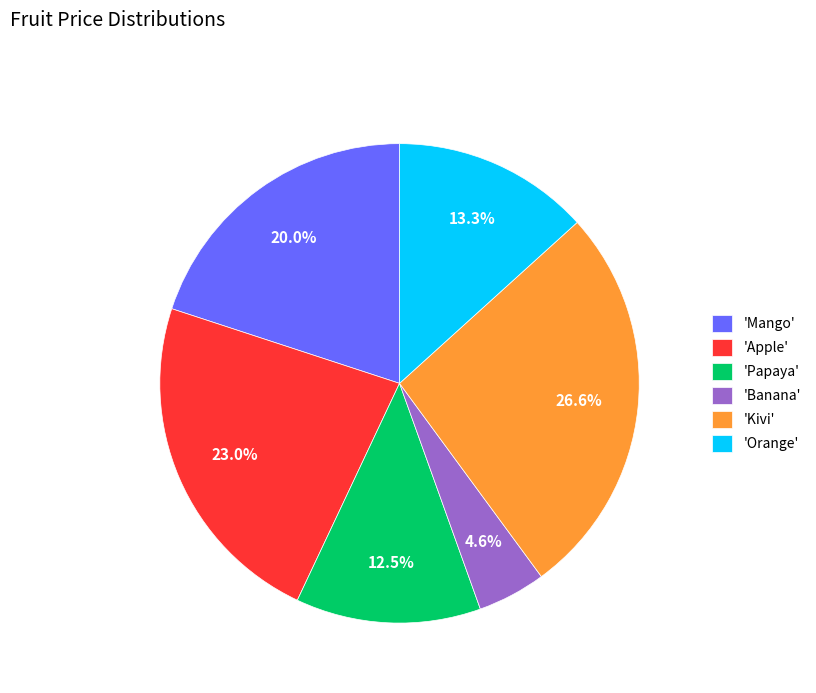

What is the ratio of the value at 'Apple' to the value at 'Kivi'?

0.9